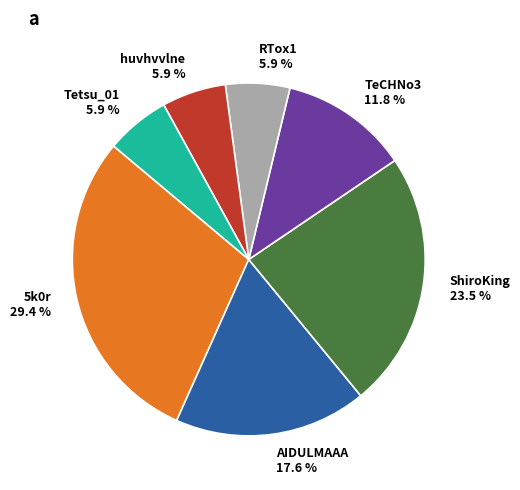

Approximately how many times larger is the value at Tetsu_01 compared to AIDULMAAA?

0.3